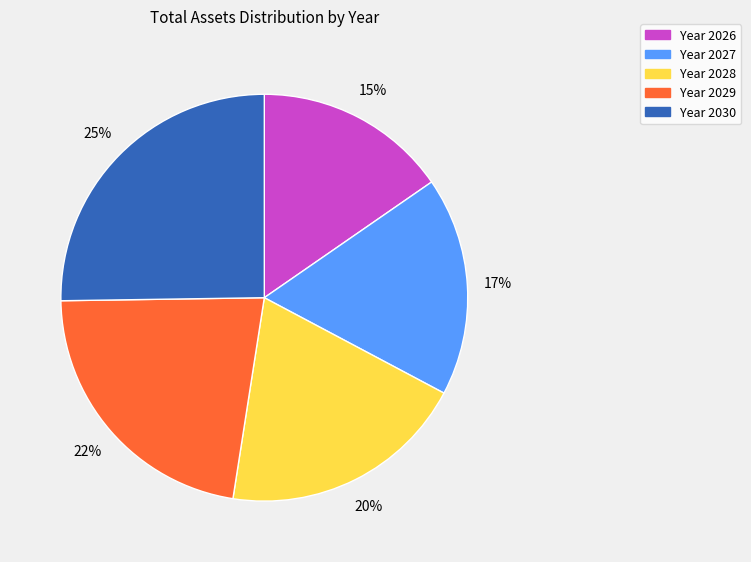

Does any single category account for the majority?

No